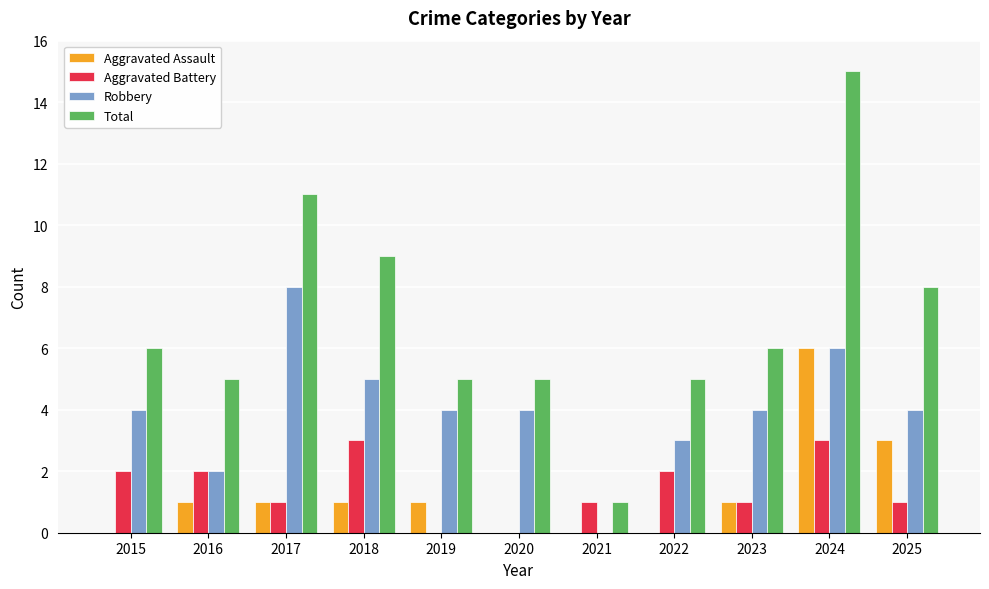

Reading left to right, what are all the values shown in this chart?

Aggravated Assault: 2015=0	2016=1	2017=1	2018=1	2019=1	2020=0	2021=0	2022=0	2023=1	2024=6	2025=3
Aggravated Battery: 2015=2	2016=2	2017=1	2018=3	2019=0	2020=0	2021=1	2022=2	2023=1	2024=3	2025=1
Robbery: 2015=4	2016=2	2017=8	2018=5	2019=4	2020=4	2021=0	2022=3	2023=4	2024=6	2025=4
Total: 2015=6	2016=5	2017=11	2018=9	2019=5	2020=5	2021=1	2022=5	2023=6	2024=15	2025=8